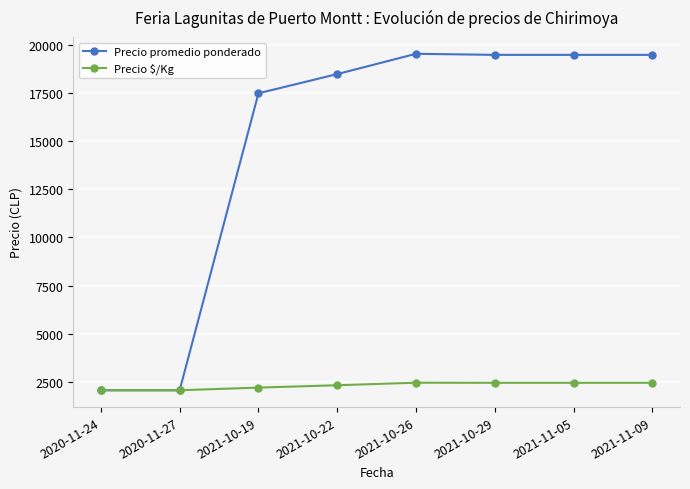

Does the chart have visible grid lines?

Yes